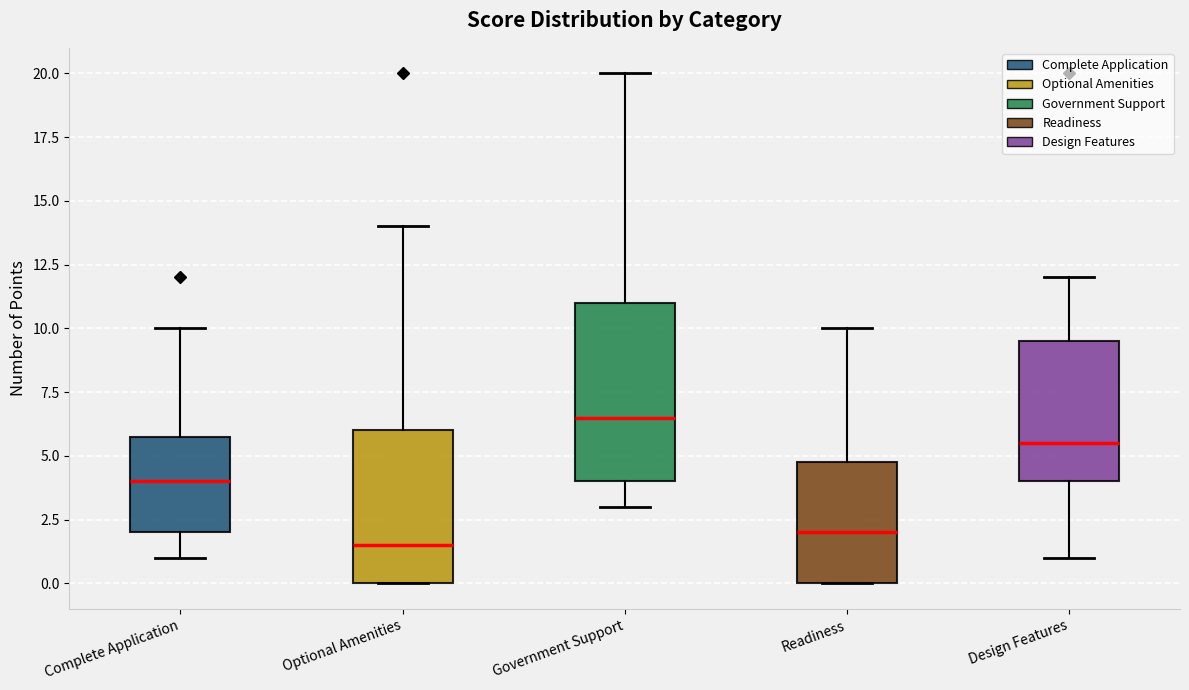

Where does the median line of the box for Design Features sit on the y-axis? The values are not printed on the chart, so give them approximately, as read against the axis.

5.5